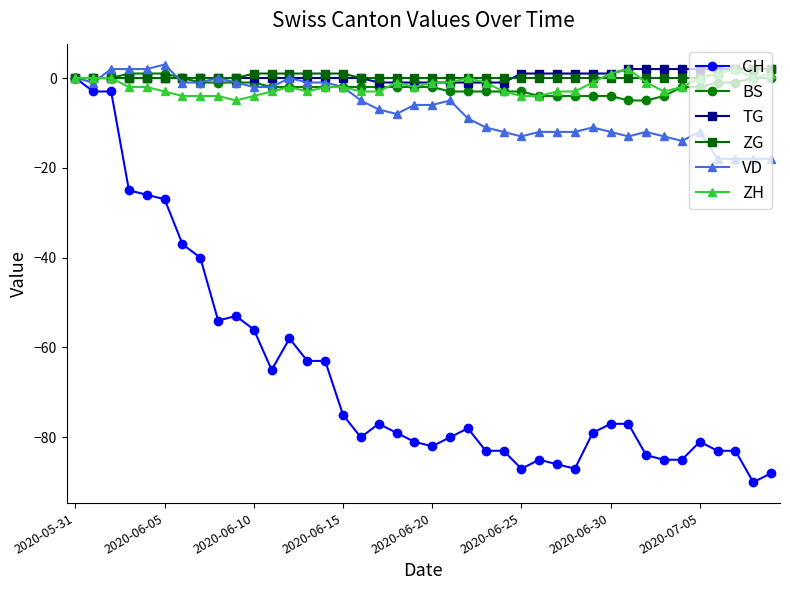

Count the number of categories in the chart.

40